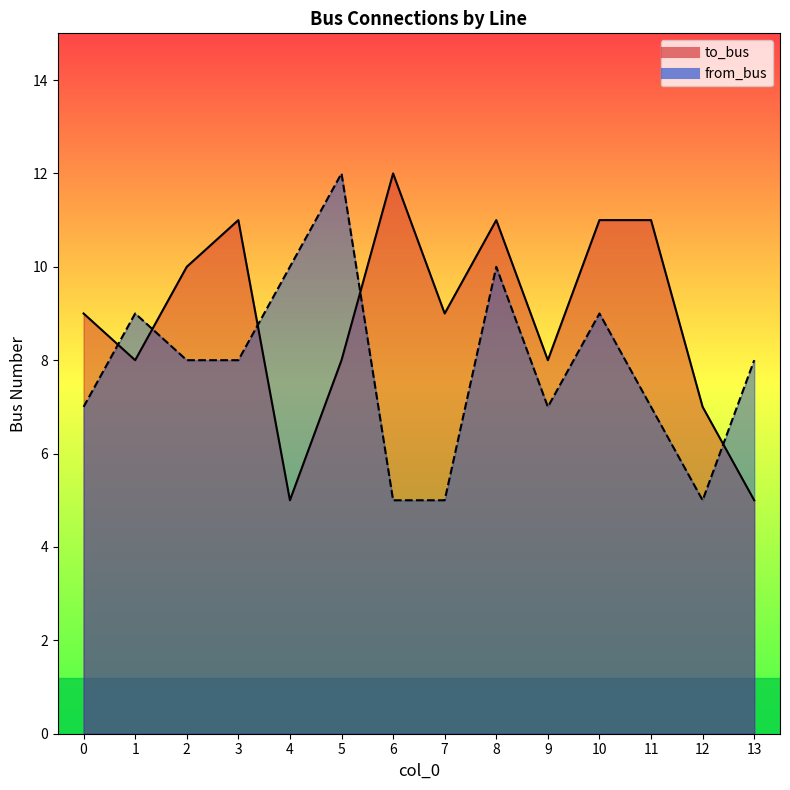

Which category has the highest value across all series?

6